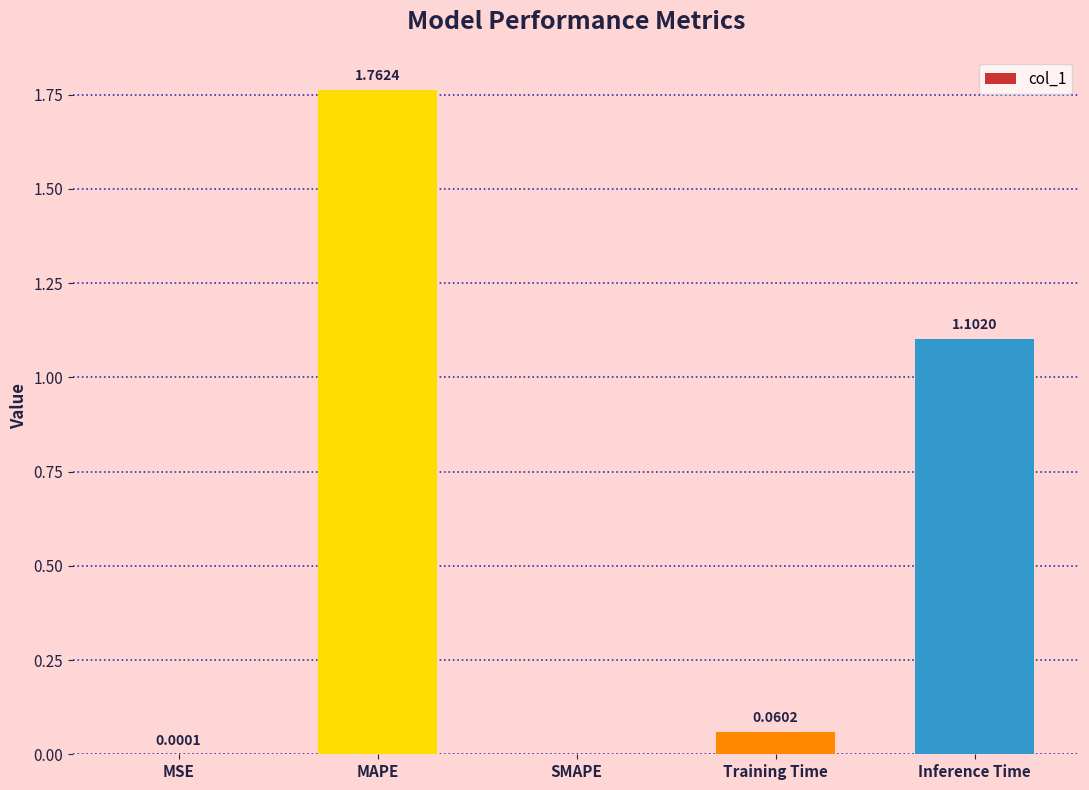

Count the number of categories in the chart.

5